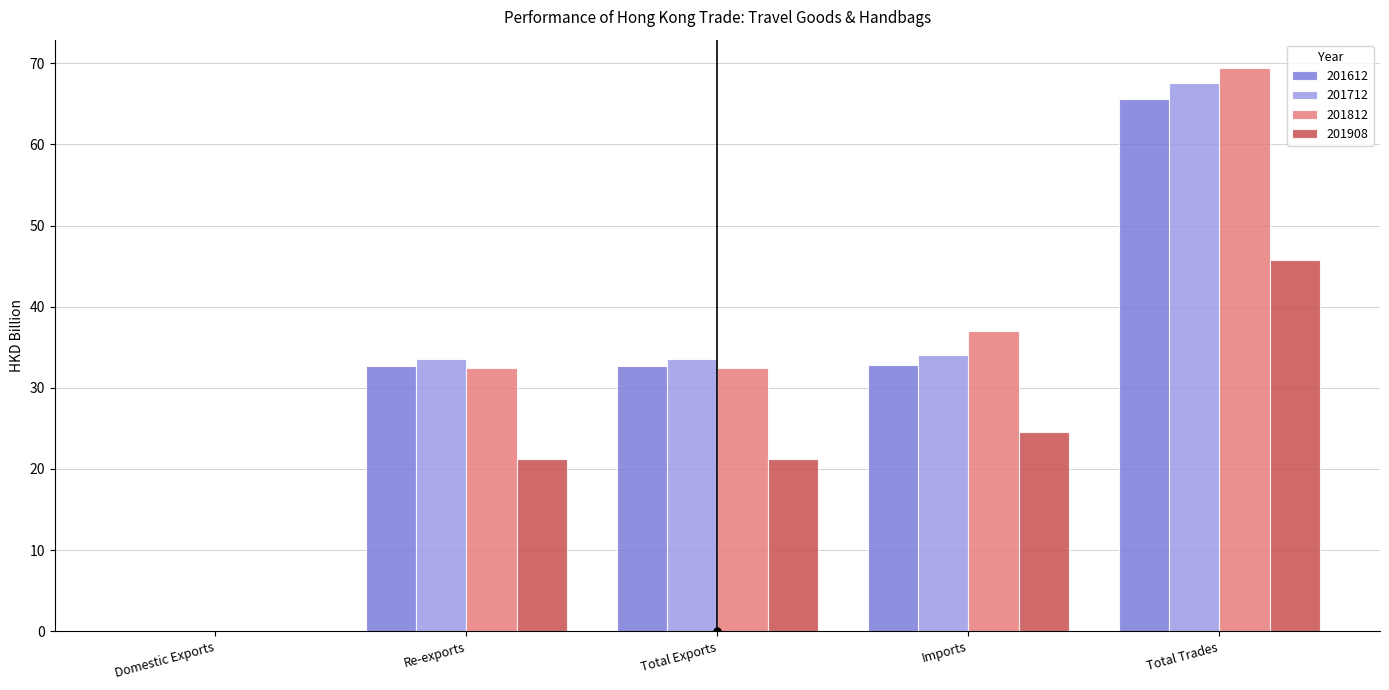

At which category is the sum across all series the highest?

Total Trades